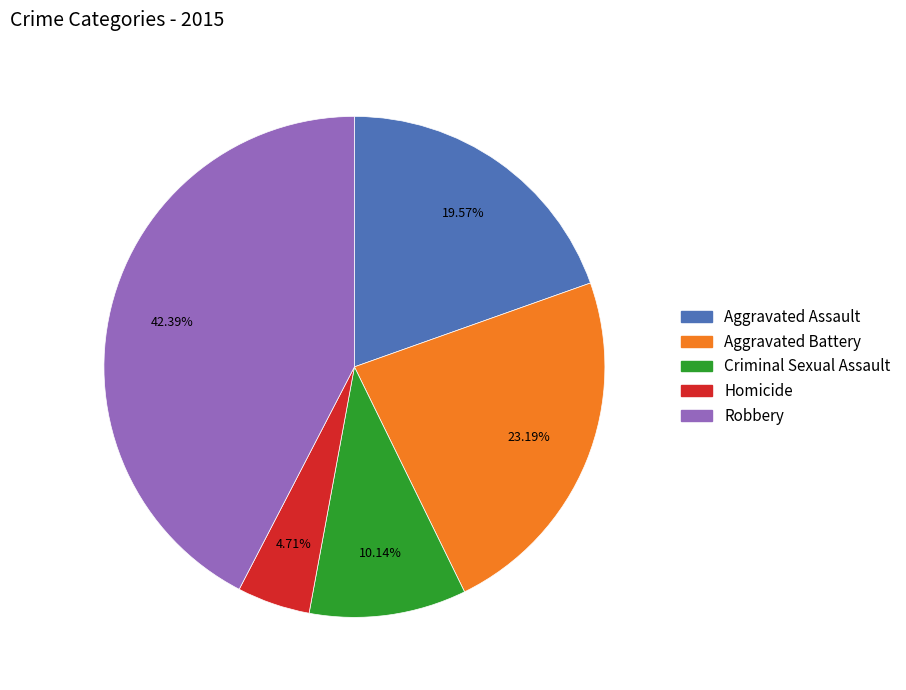

To the nearest percent, what portion does Criminal Sexual Assault represent?

10%